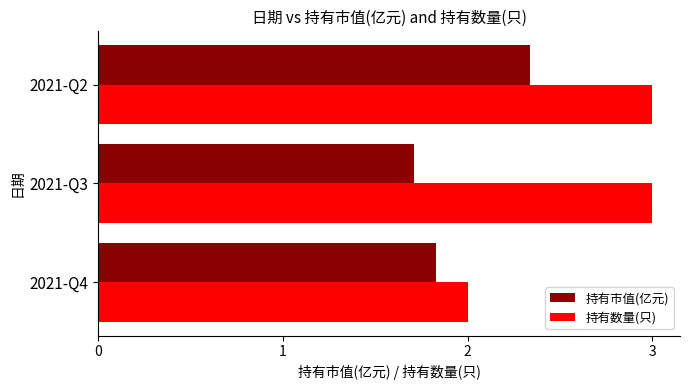

At which label is 持有数量(只) closest to 2?

2021-Q4